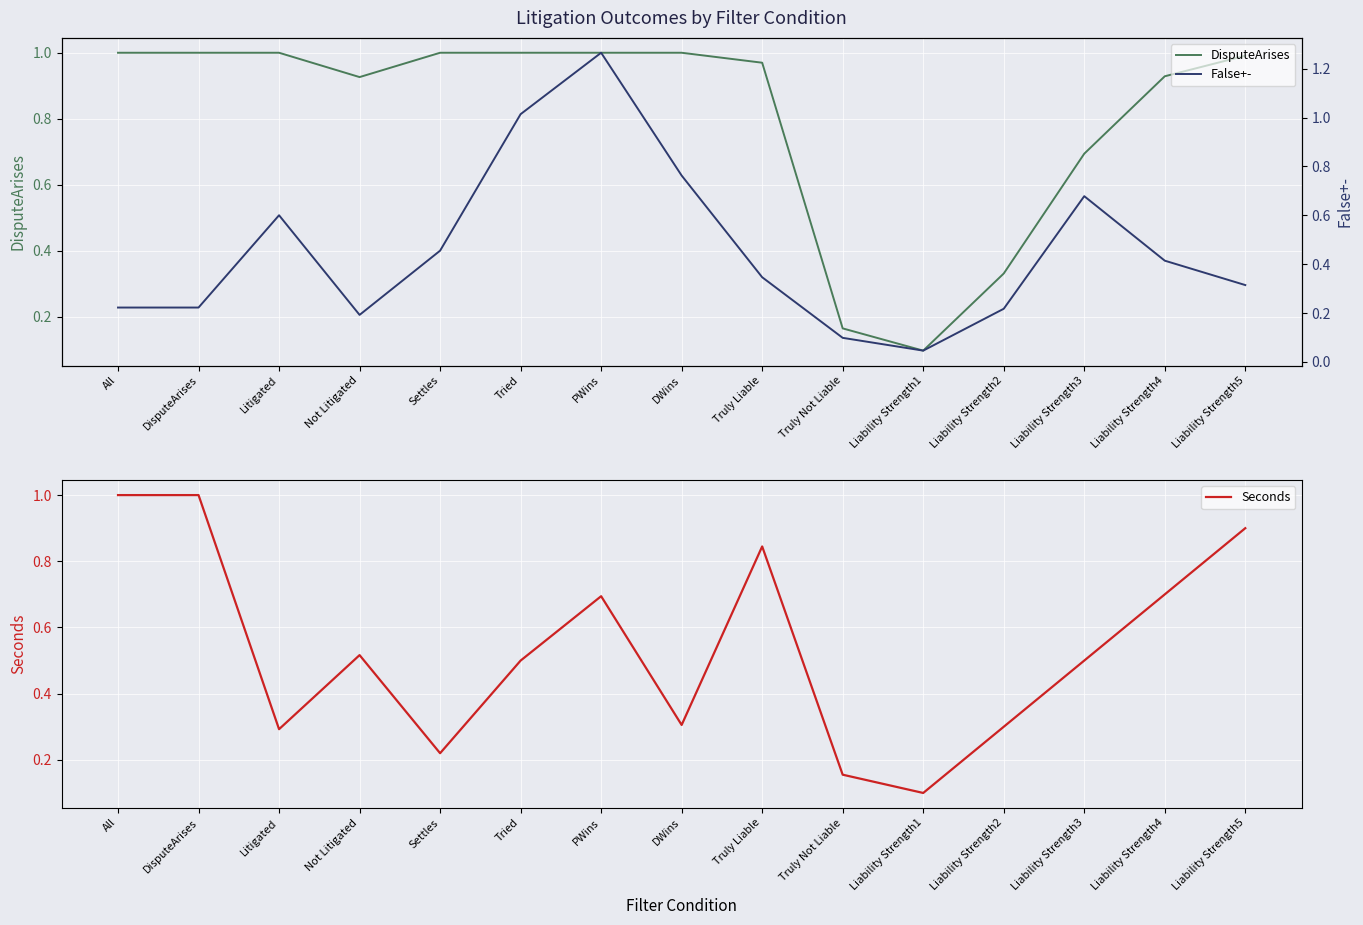

Reading left to right, list all the values displayed in this chart.

DisputeArises: 1.0	1.0	1.0	0.9	1.0	1.0	1.0	1.0	1.0	0.2	0.1	0.3	0.7	0.9	1.0
False+-: 0.2	0.2	0.6	0.2	0.5	1.0	1.3	0.8	0.3	0.1	0.0	0.2	0.7	0.4	0.3
Seconds: 1.0	1.0	0.3	0.5	0.2	0.5	0.7	0.3	0.8	0.2	0.1	0.3	0.5	0.7	0.9